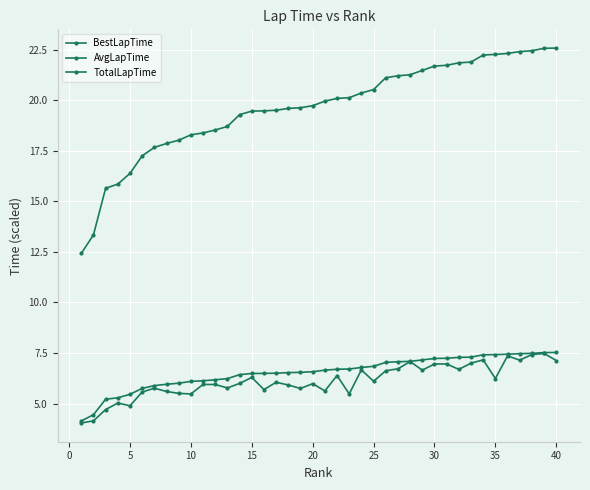

What is the difference between the maximum and minimum values in the BestLapTime series?

3.4